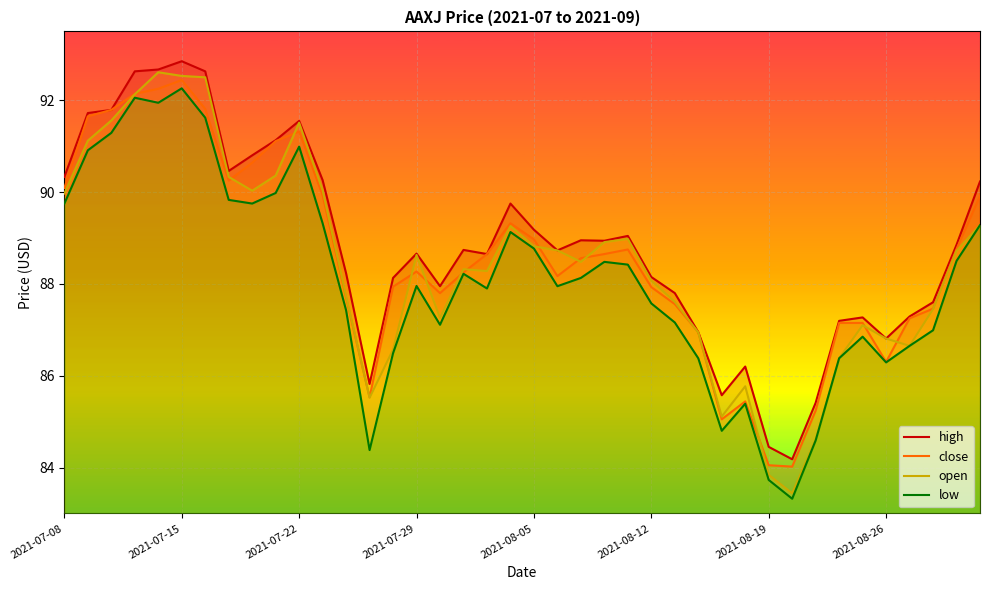

What is the difference between the maximum and minimum values in the low series?

8.9